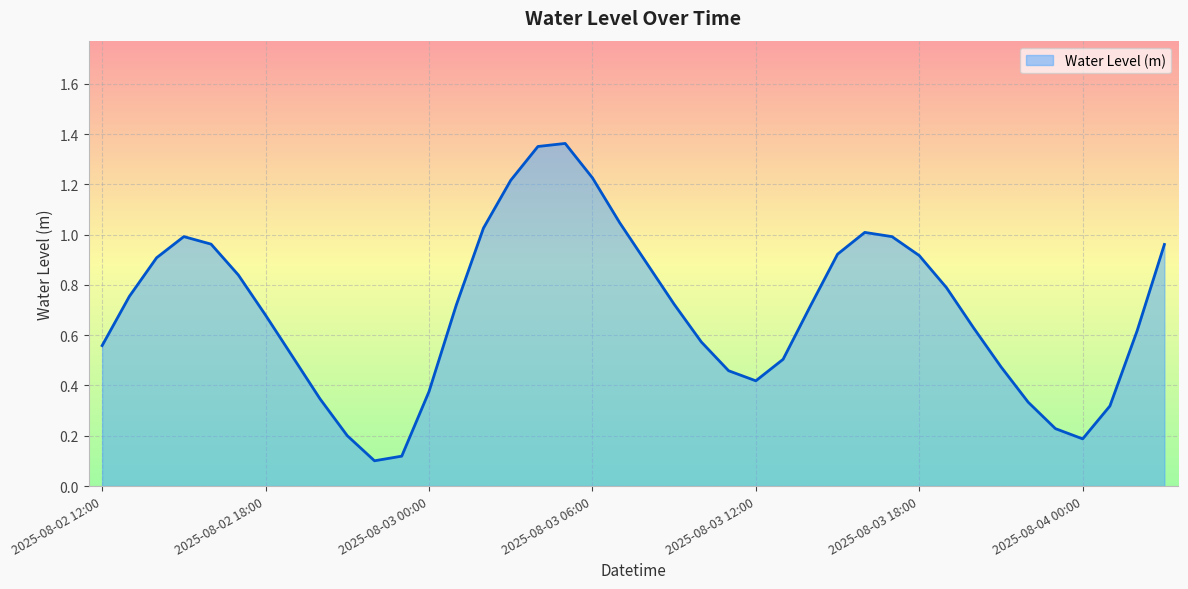

What is the difference between the maximum and minimum values?

1.3